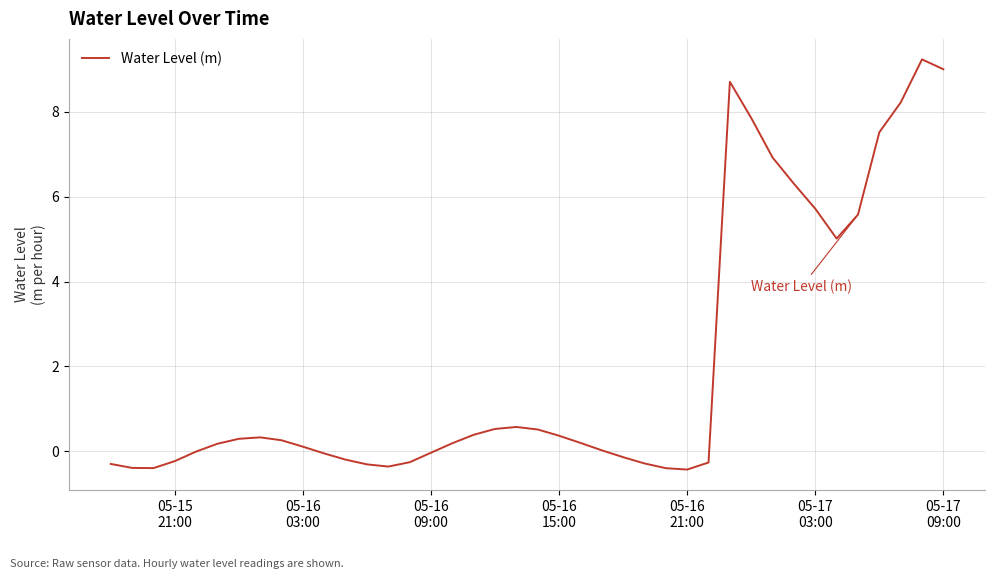

What is the maximum value shown in the chart?

9.2